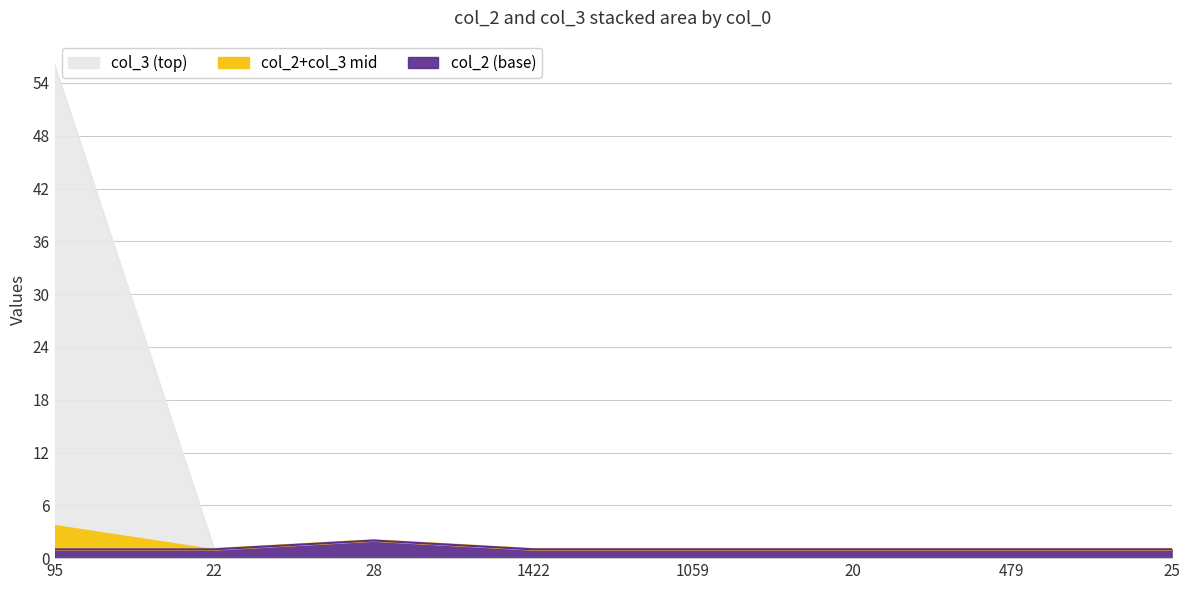

The value of col_2 at 1059 is 0. True or false?

False